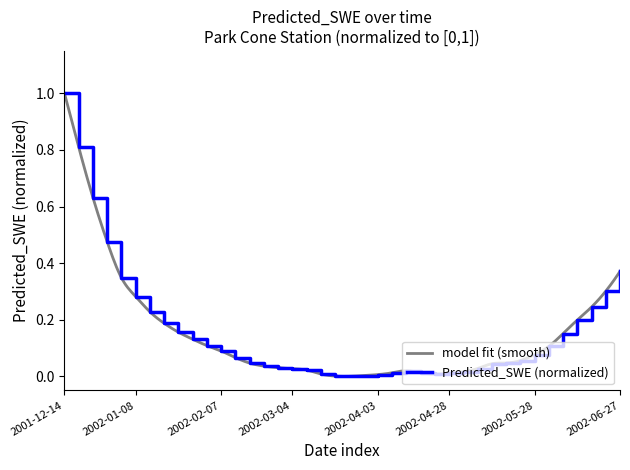

Which category has the highest value across all series?

2001-12-14